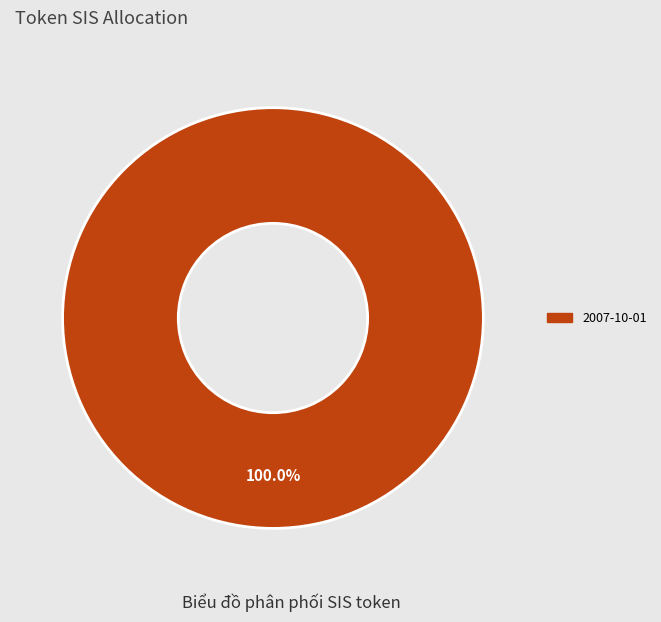

How many slices are in this pie chart?

1